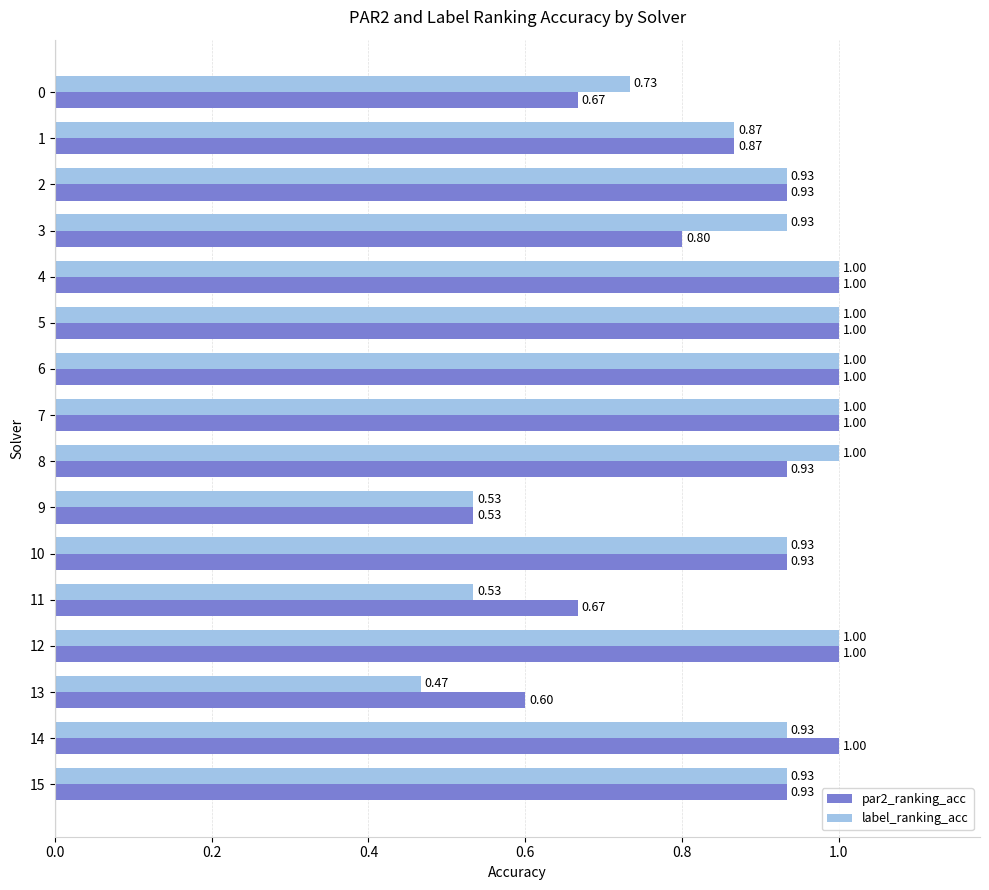

Which series changed the most between 9 and 14?

par2_ranking_acc